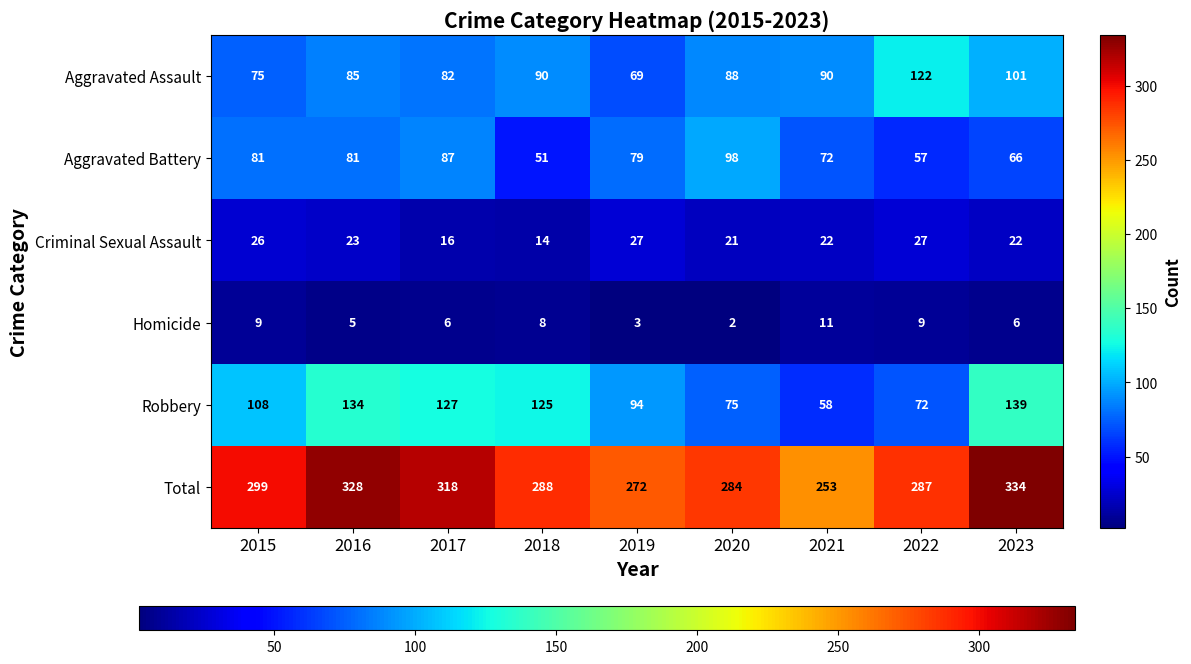

Is the value of Aggravated Battery at 2020 greater than the value of Aggravated Assault at 2023?

No